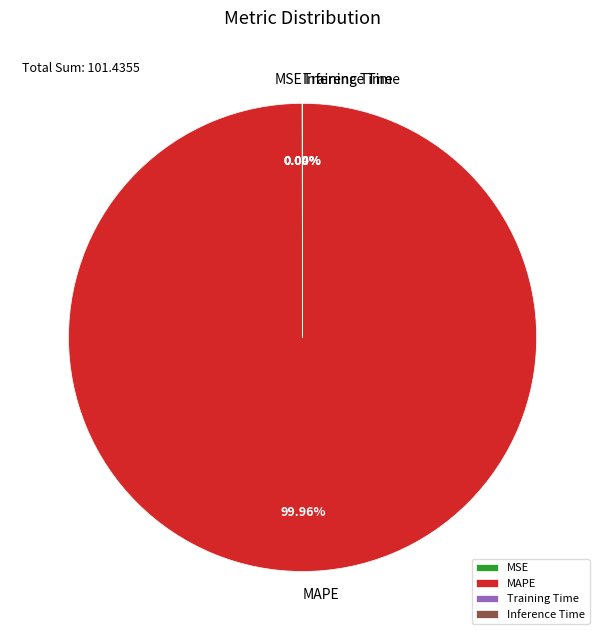

Which slice is the largest?

MAPE